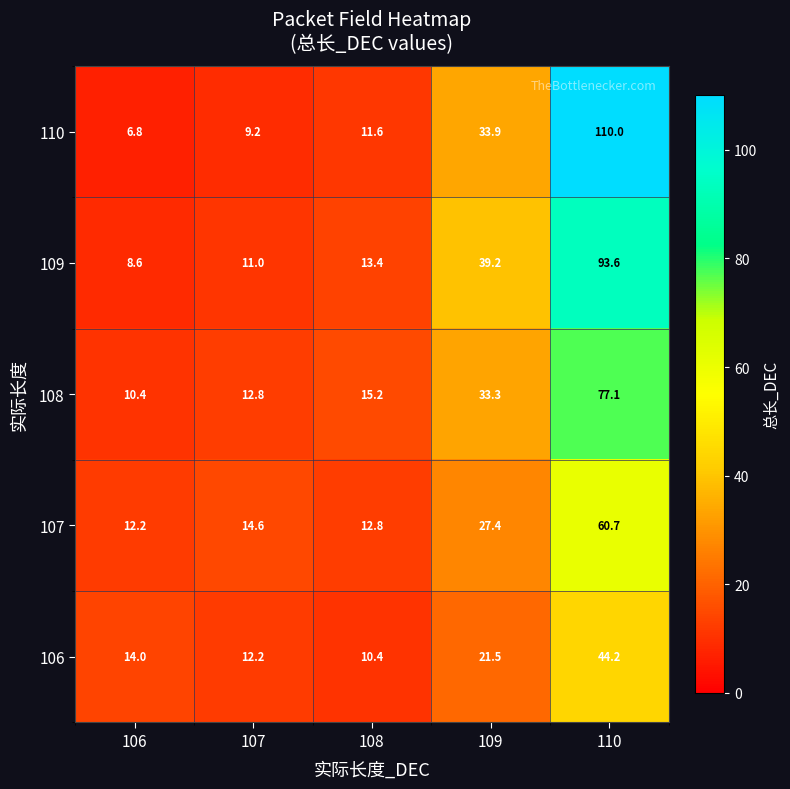

The 107 series shows 19.9 at 107. True or false?

False